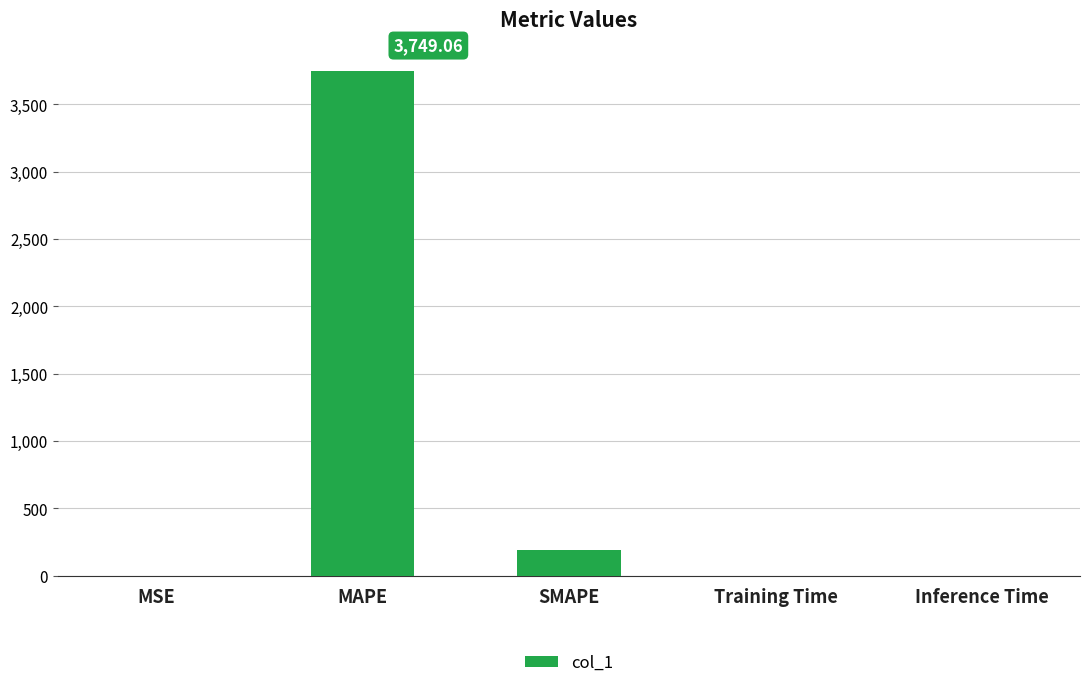

Which label corresponds to the largest value in the chart?

MAPE